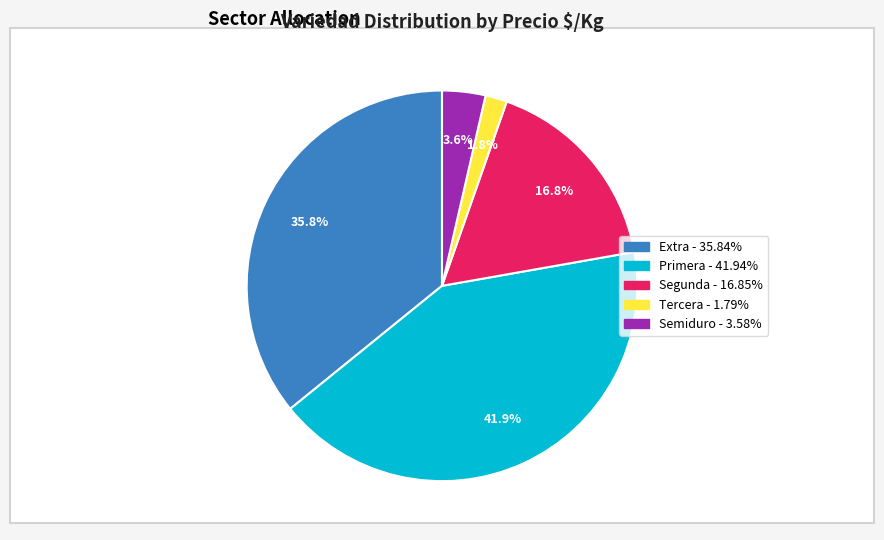

Is there a majority slice in this chart?

No